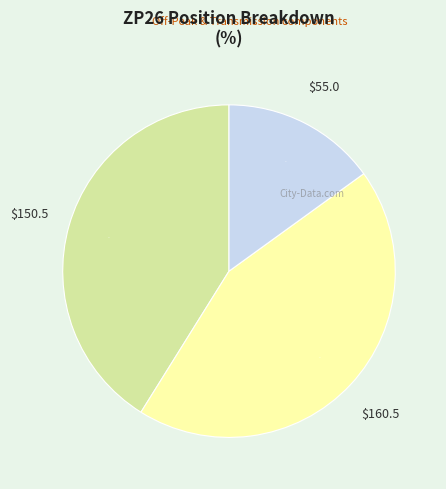

Is there a majority slice in this chart?

No